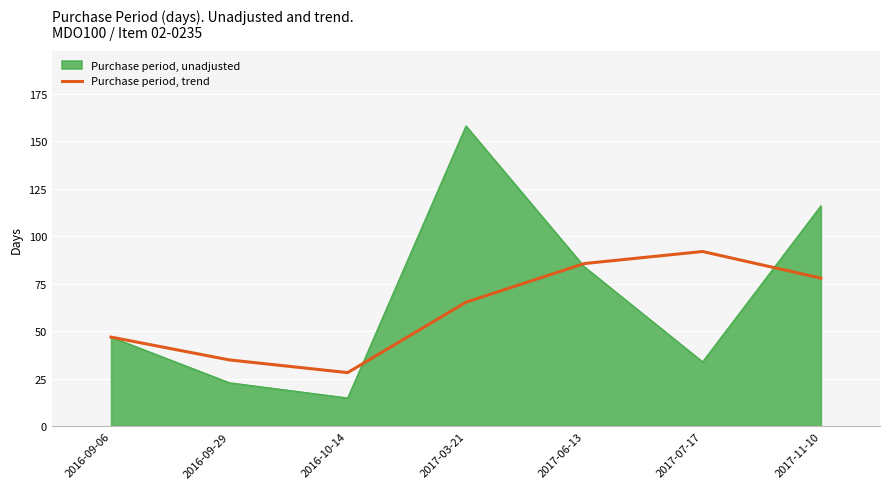

The value of Purchase period, unadjusted at 2017-11-10 is 33.1. True or false?

False